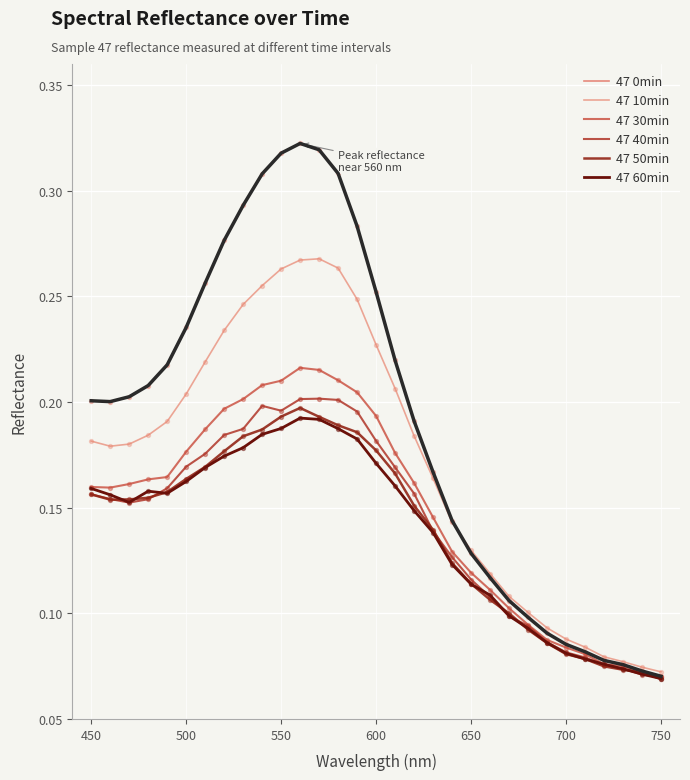

Does the chart have visible grid lines?

Yes